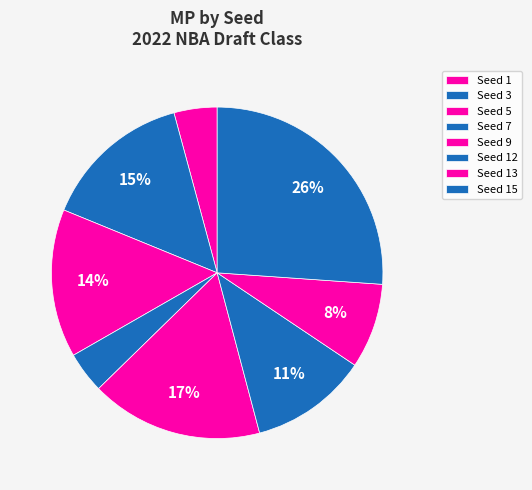

Count the number of slices in the pie.

8